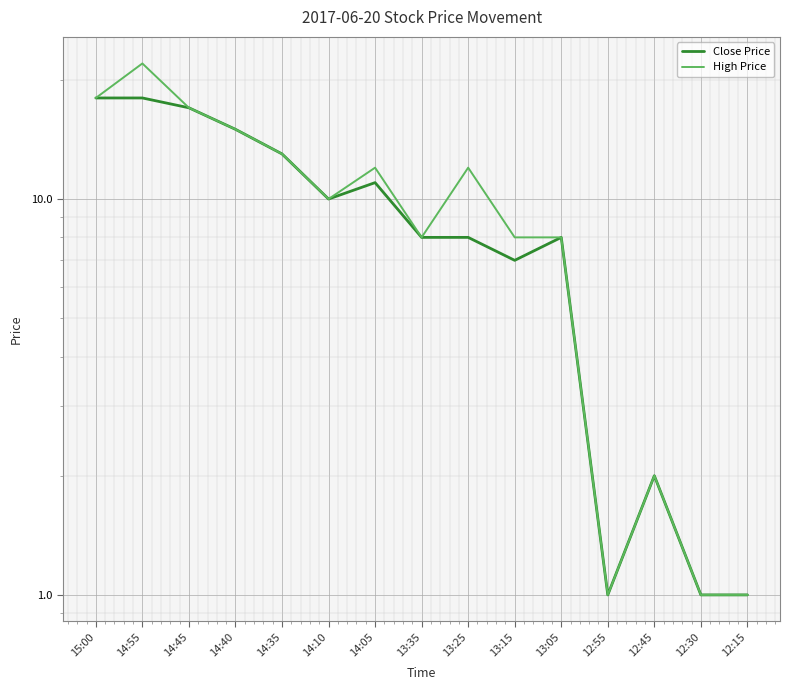

What are all the series names shown in the legend?

Close Price, High Price